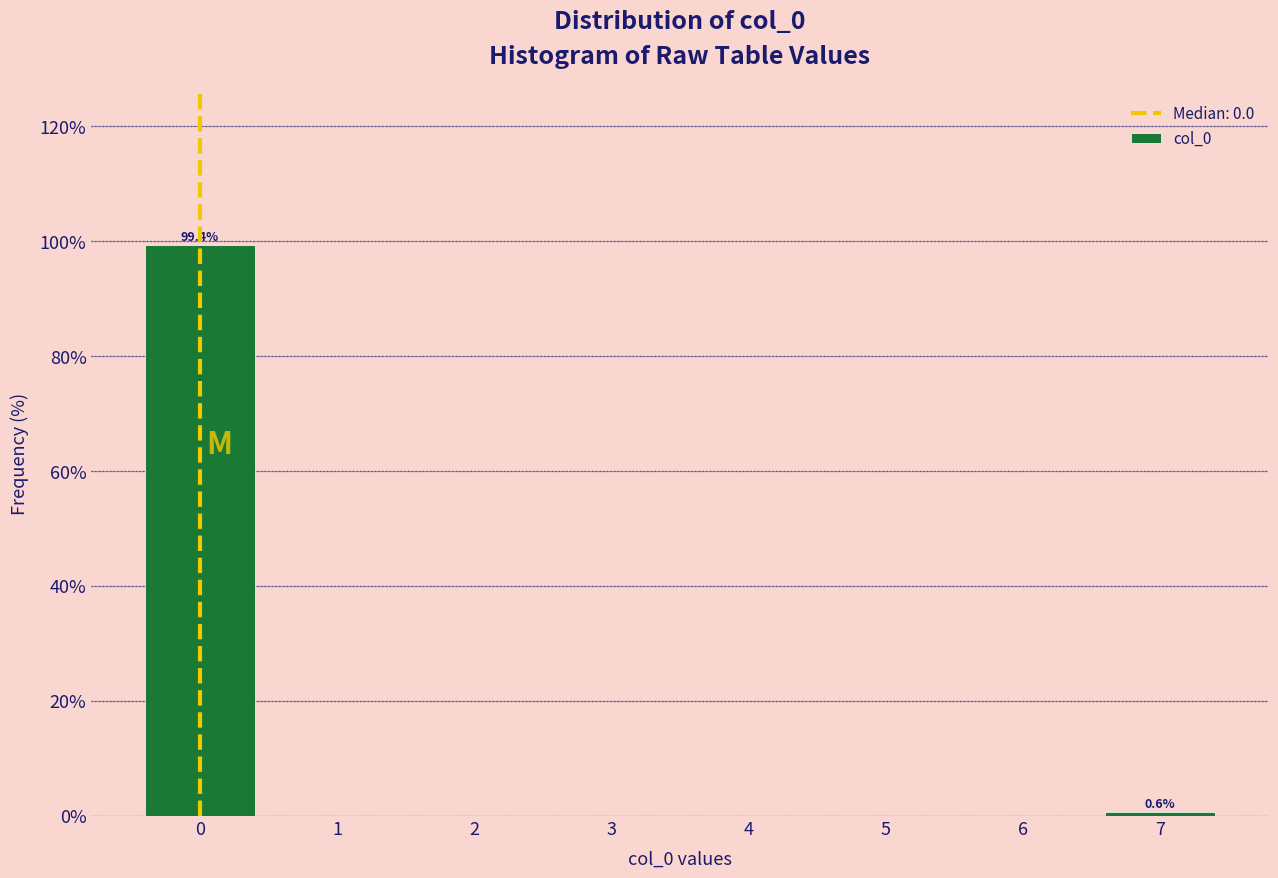

Which range on the x-axis has the tallest bar?

-0.5 to 0.5